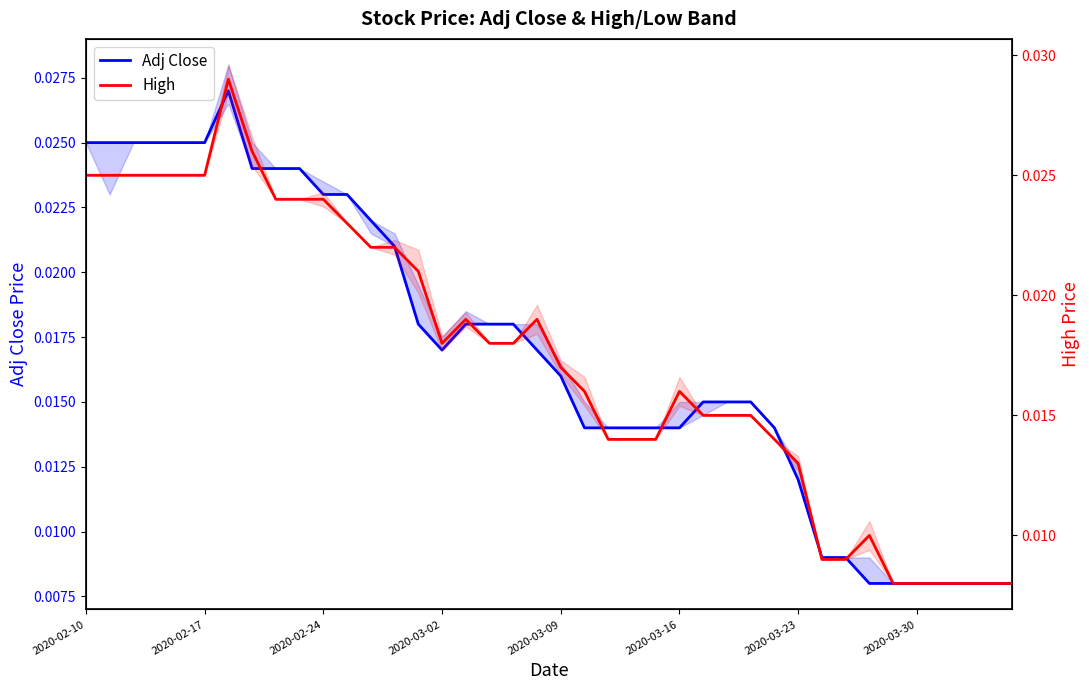

True or false: High and Adj Close cross at least once.

False